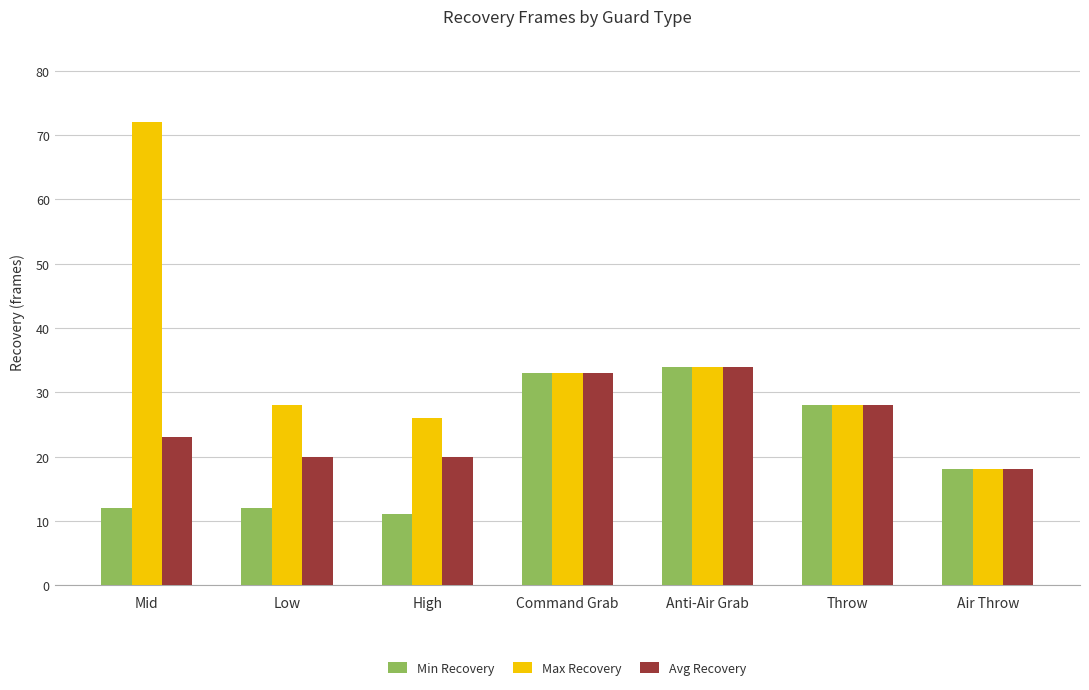

What are all the series names shown in the legend?

Min Recovery, Max Recovery, Avg Recovery